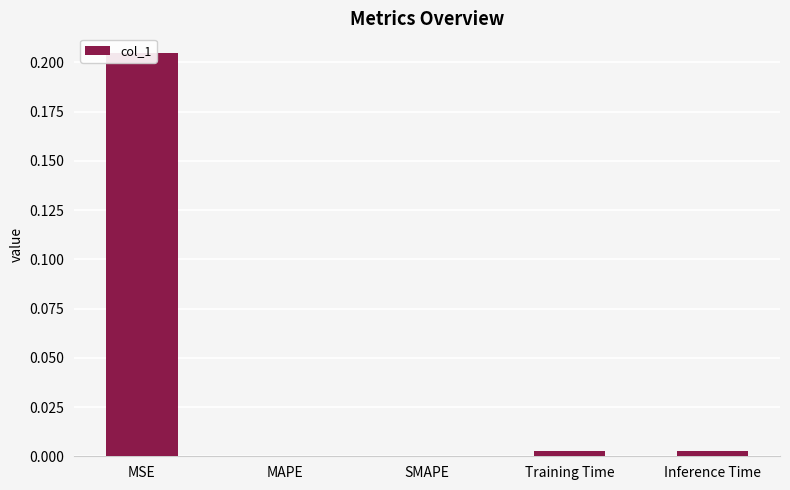

Between Training Time and SMAPE, which is larger?

Training Time